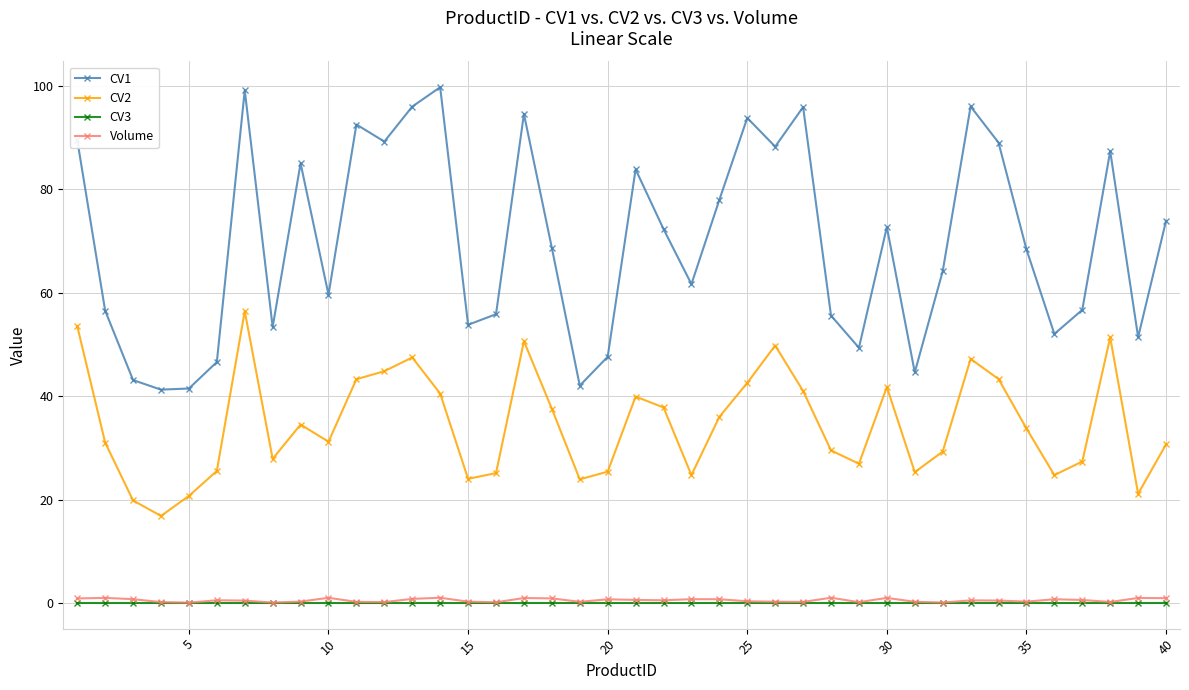

How many categories are shown in the chart?

40